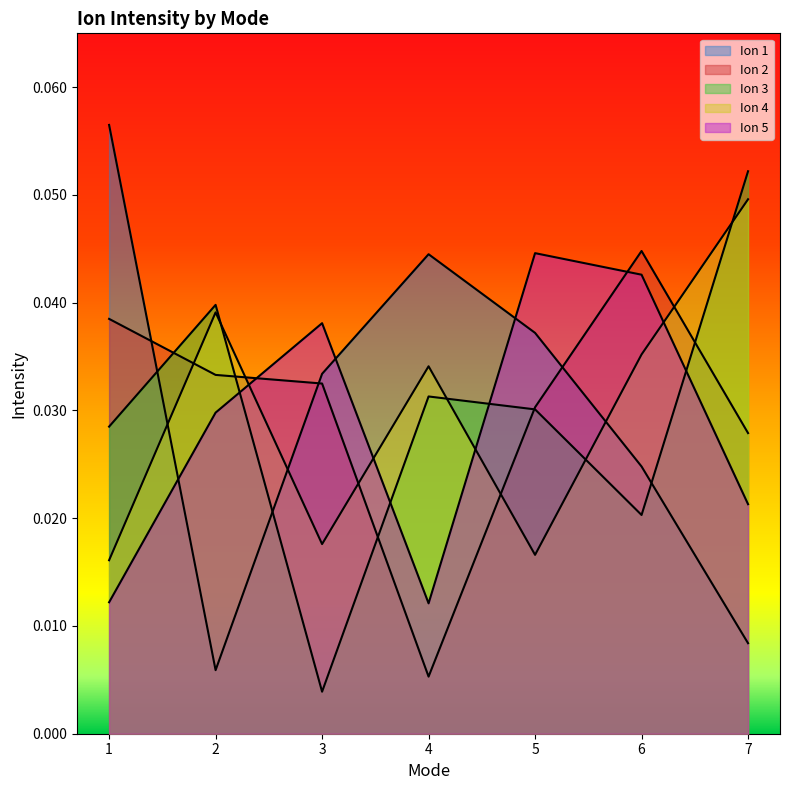

In Ion 3, how many points are higher than both neighbors (excluding endpoints)?

2